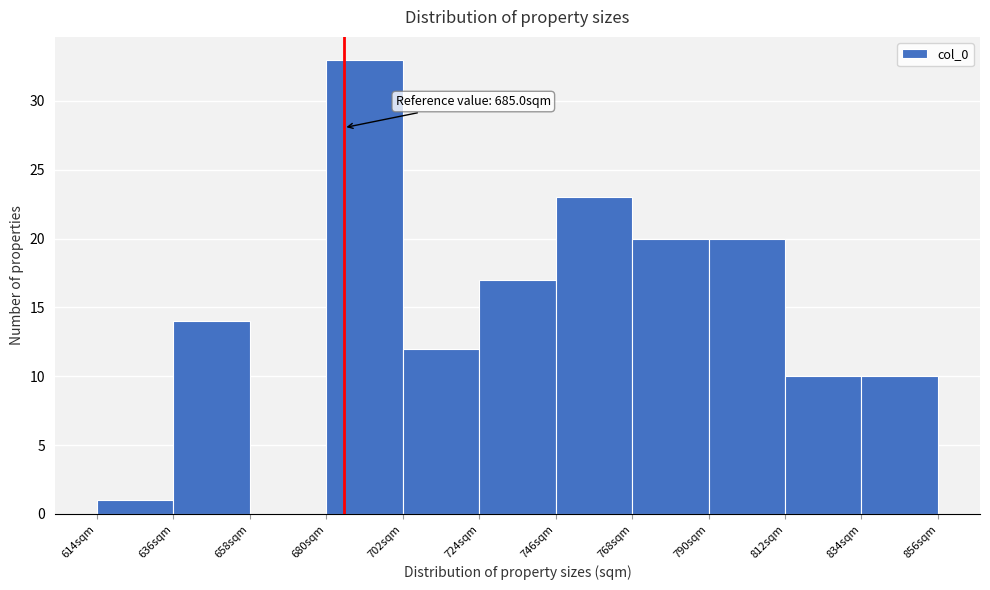

Over which range of the x-axis is the bar tallest?

680 to 702